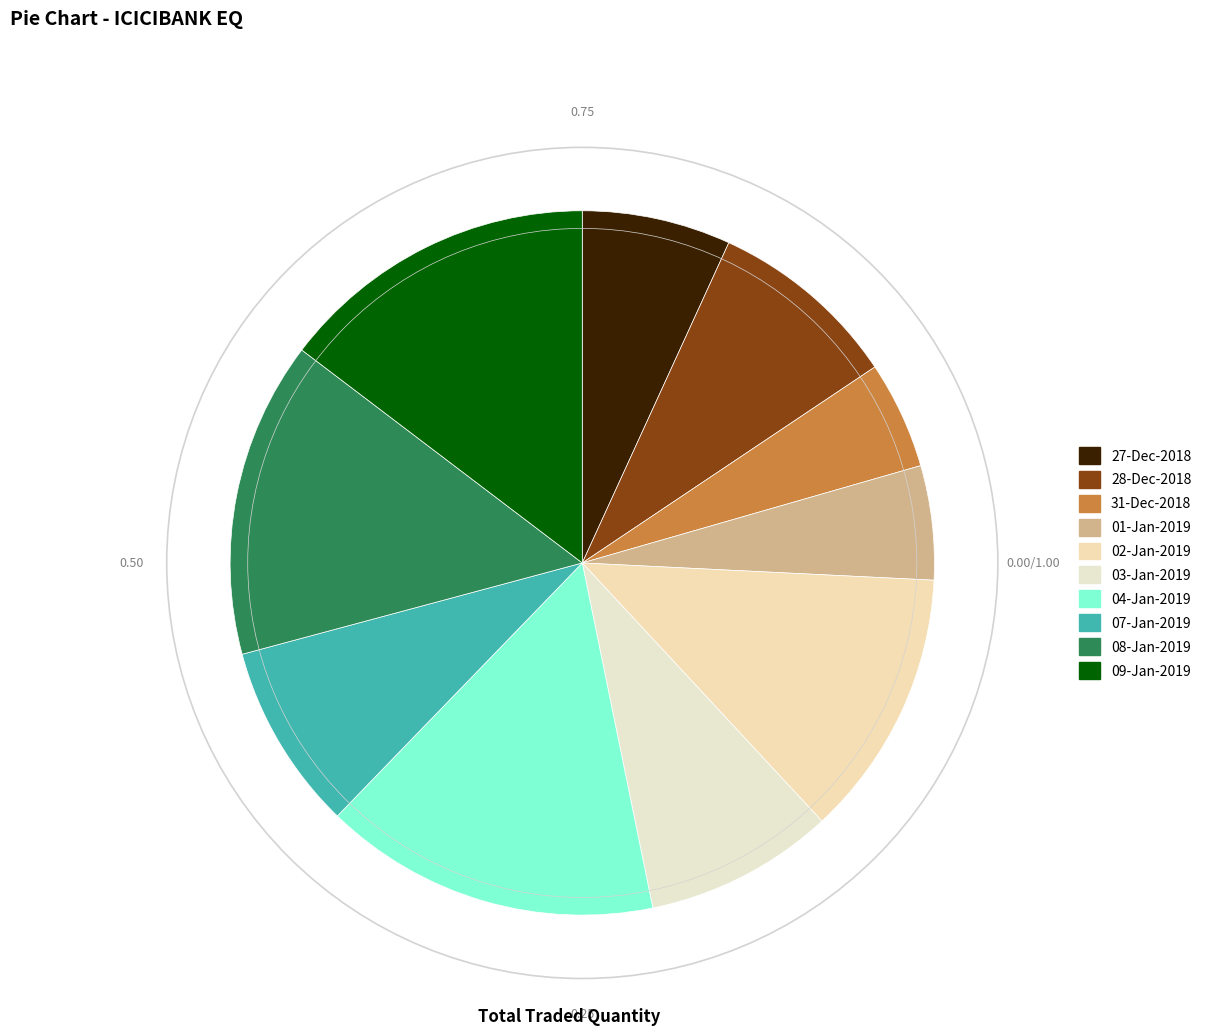

What is the total percentage of 02-Jan-2019 and 07-Jan-2019?

20.9%